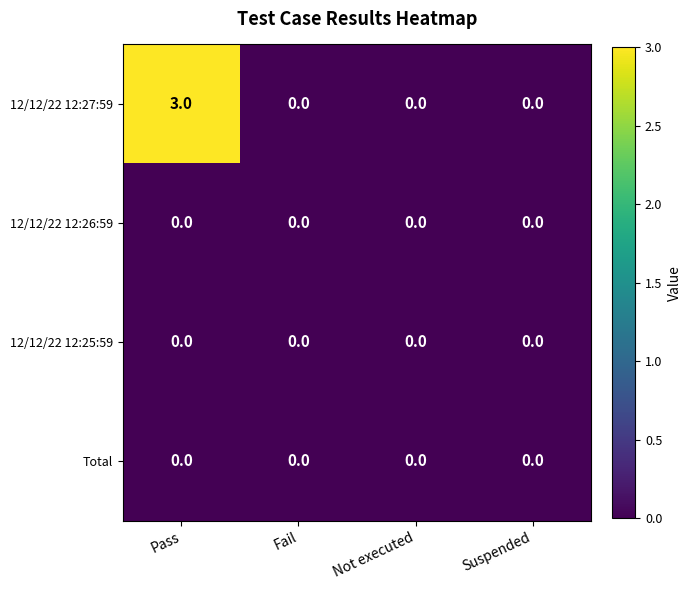

The 12/12/22 12:27:59 series shows 1 at Fail. True or false?

False